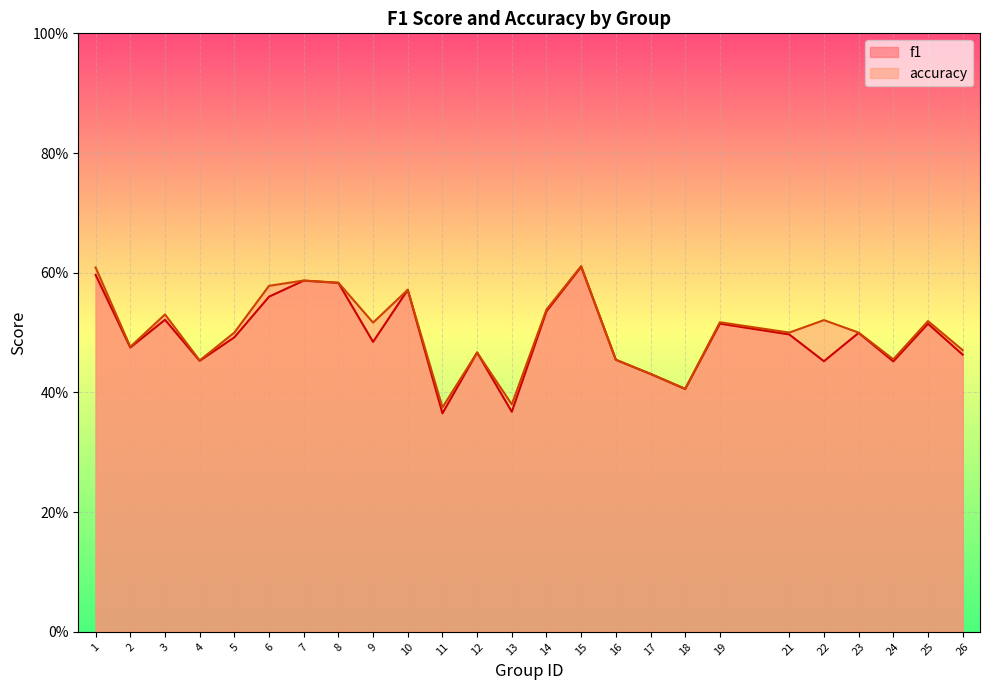

True or false: f1 and accuracy cross at least once.

False